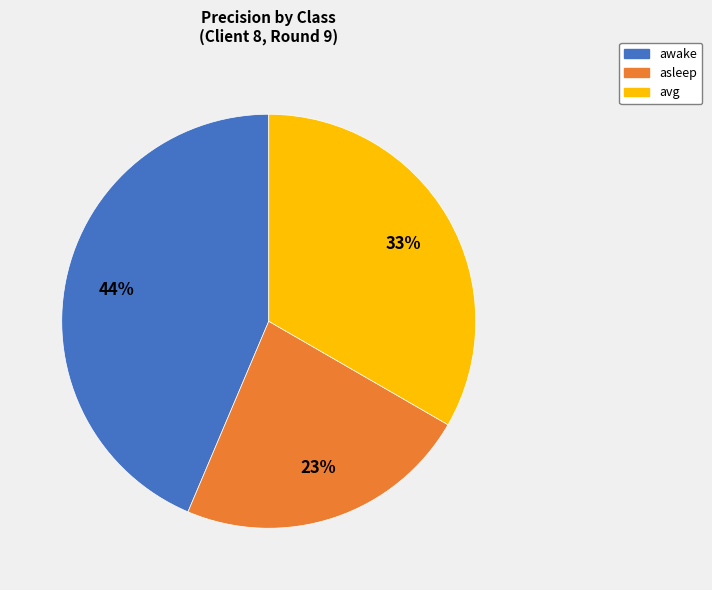

What is the smallest slice in the pie chart?

asleep